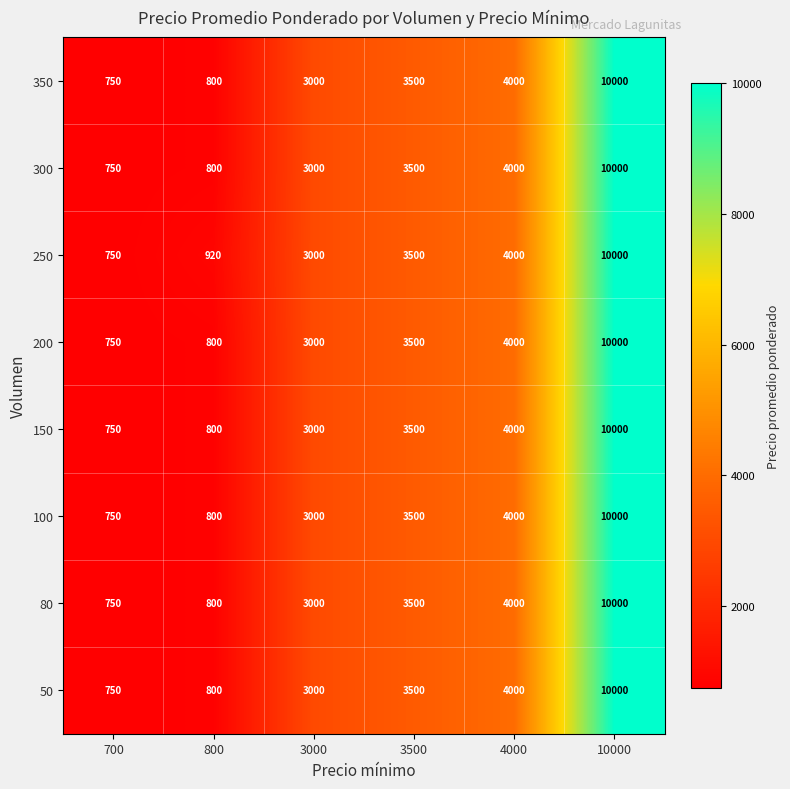

Count the number of categories in the chart.

6